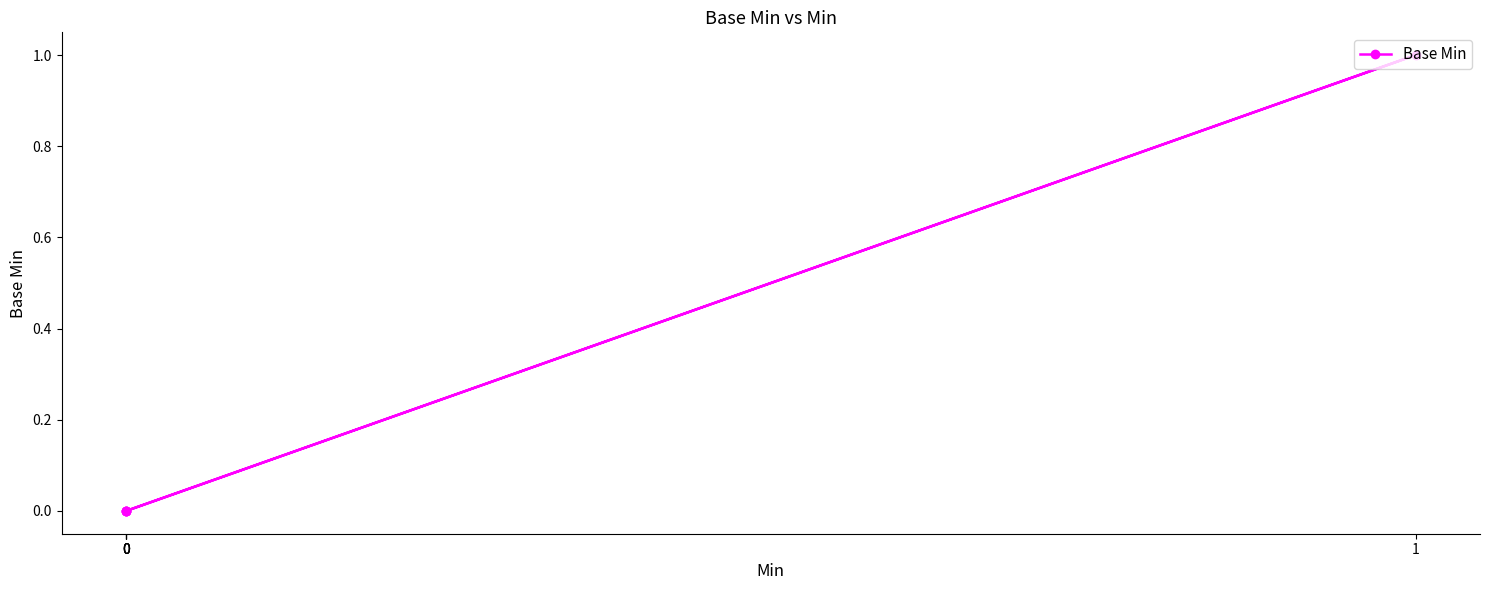

The chart shows a value of 0 at 0. True or false?

True